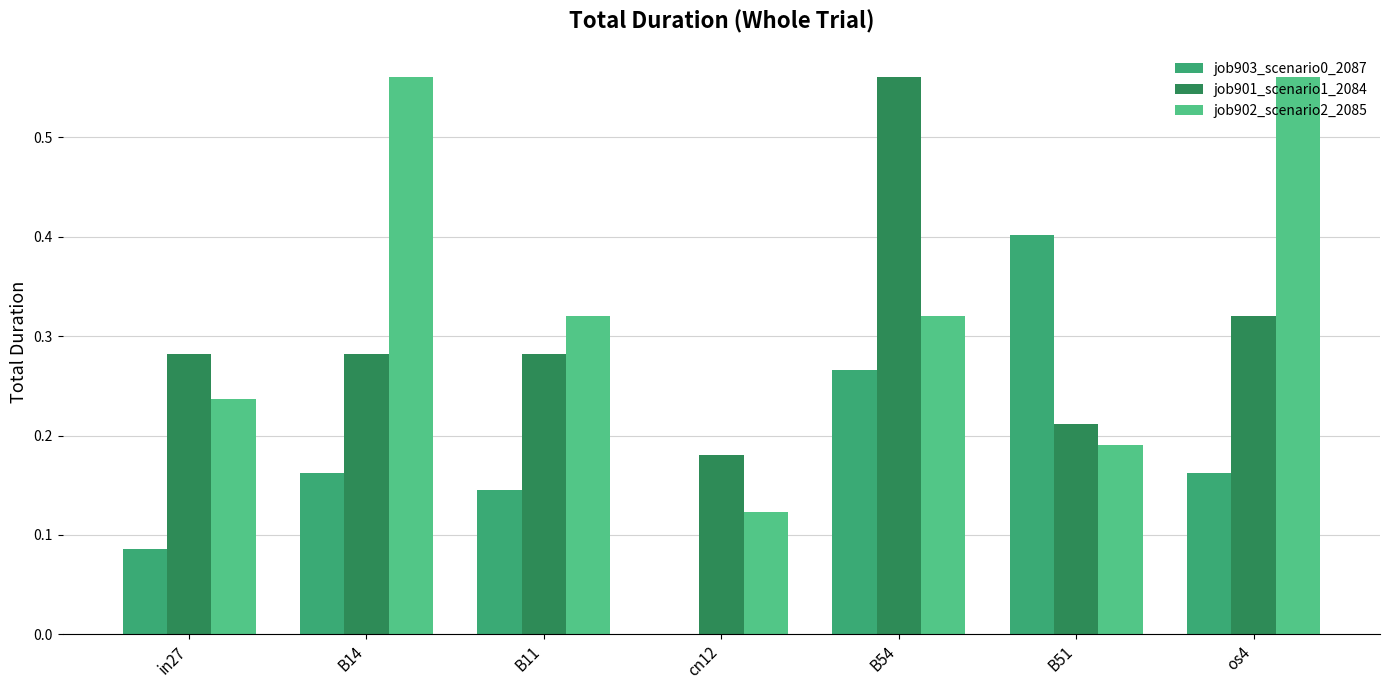

Which category has the highest value in the job901_scenario1_2084 series?

B54